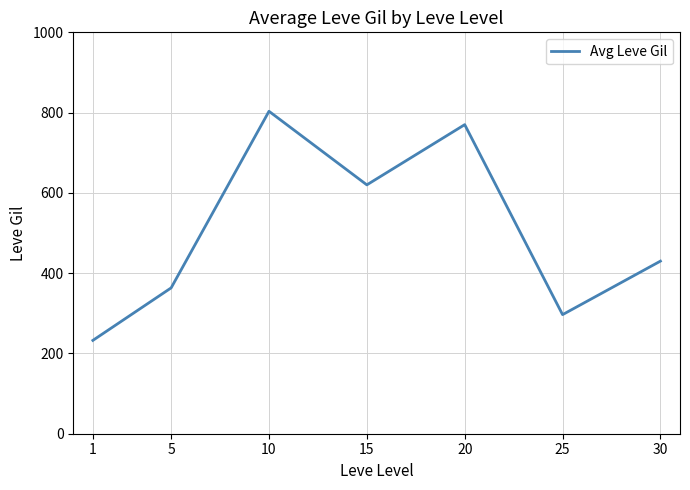

True or false: the data has more than 0 interior local peaks.

True